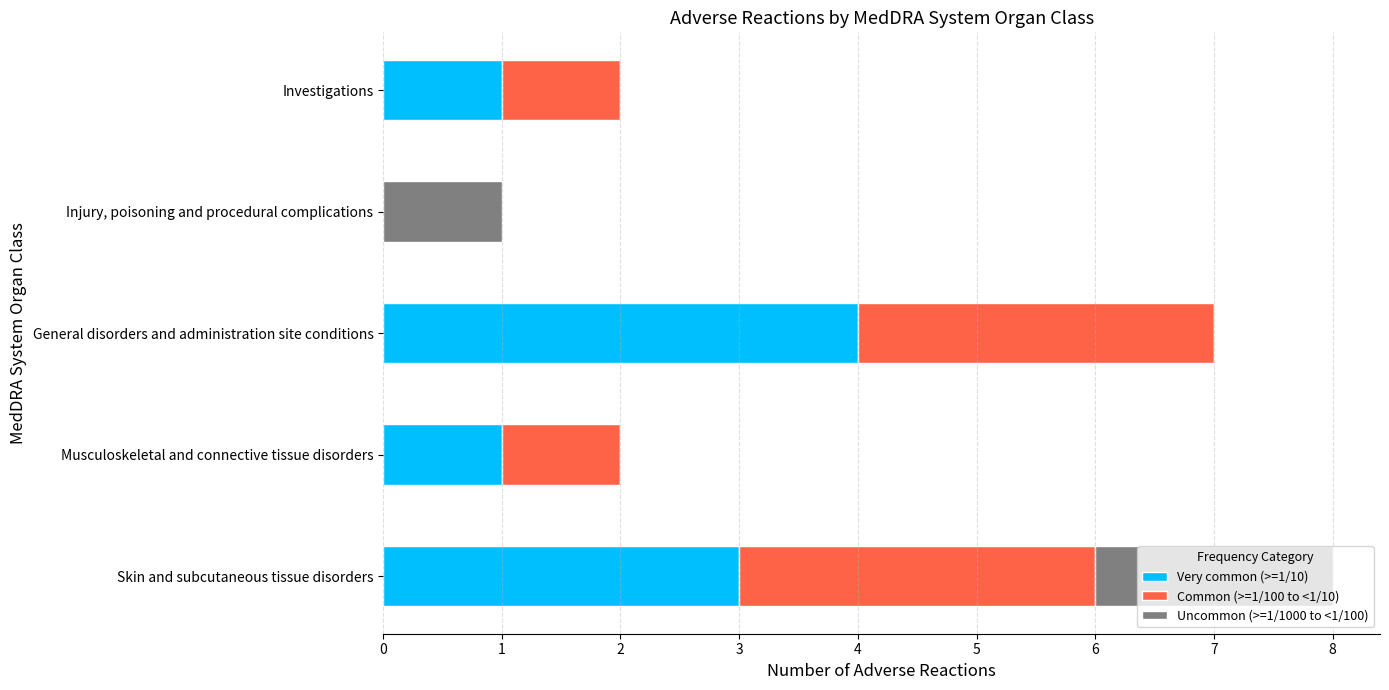

The Very common (>=1/10) series shows 1 at Investigations. True or false?

True